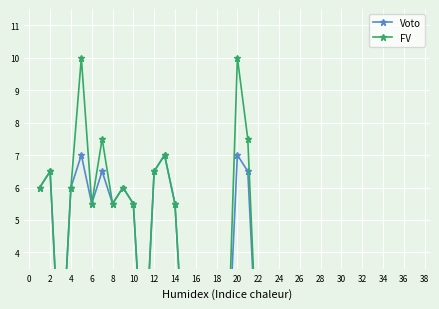

How many values in FV are above zero?

14